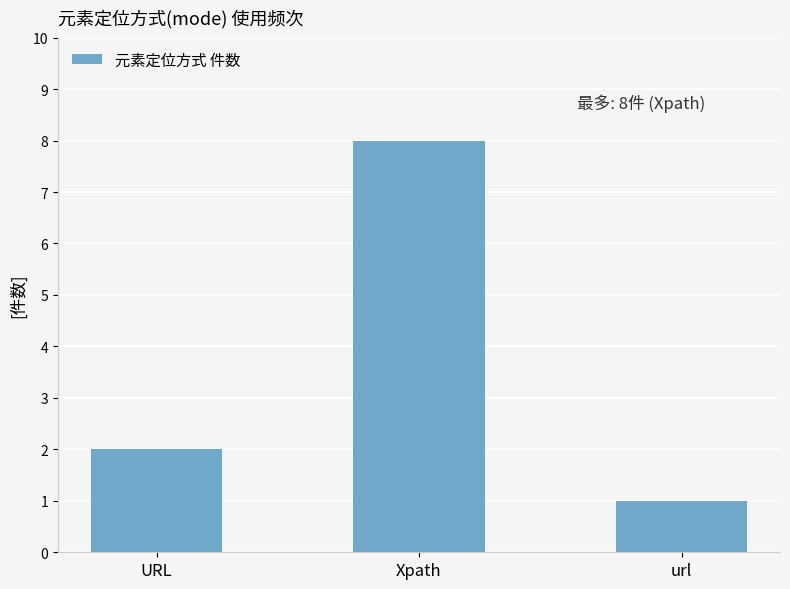

Approximately how many times larger is the value at Xpath compared to URL?

4.0